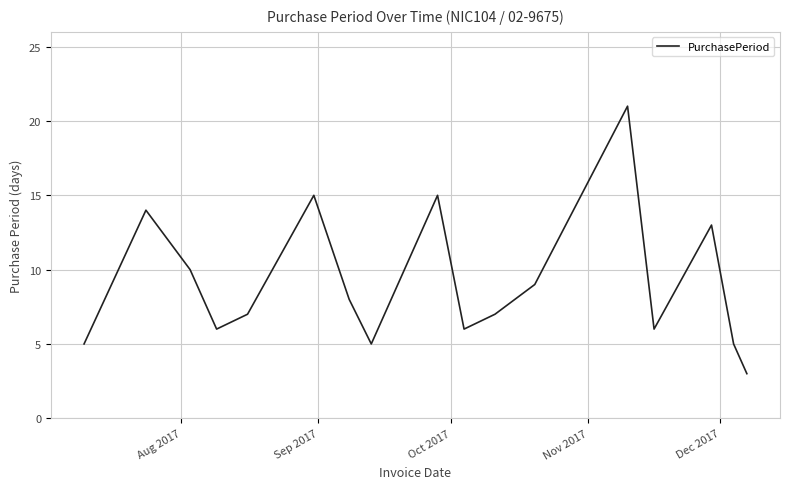

What is the difference between the maximum and minimum values?

18